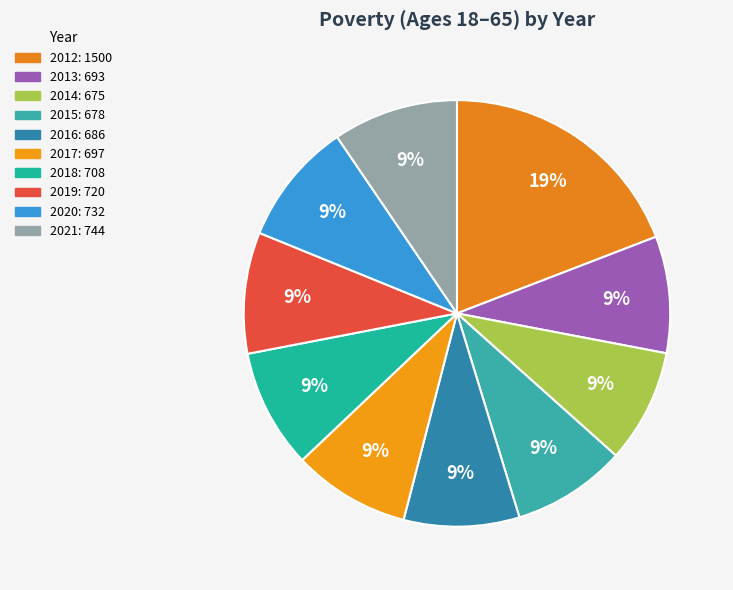

To the nearest percent, what is the difference between the largest and smallest slice percentages?

11%